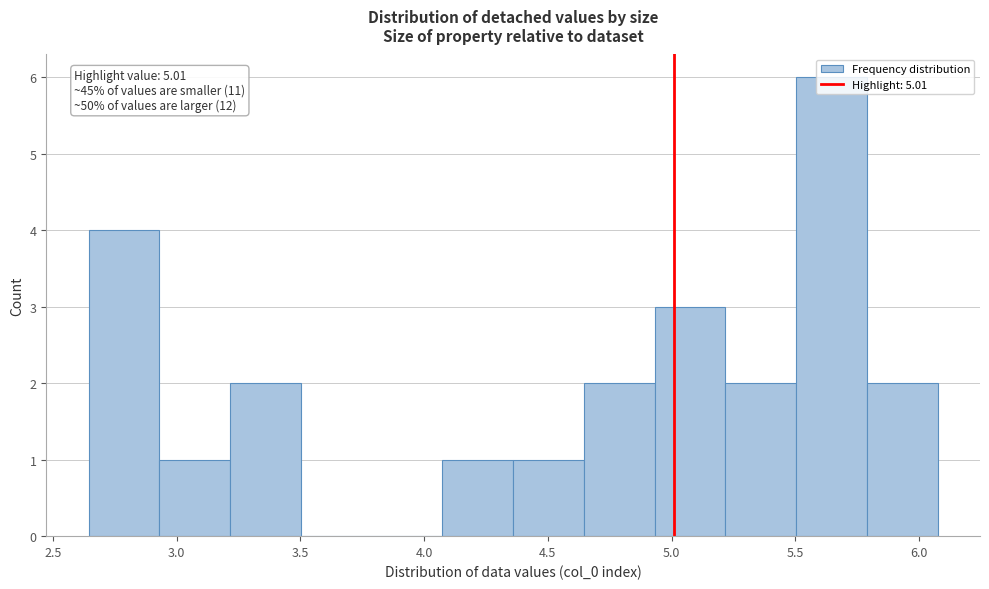

Over which range of the x-axis is the bar tallest?

5.50 to 5.80